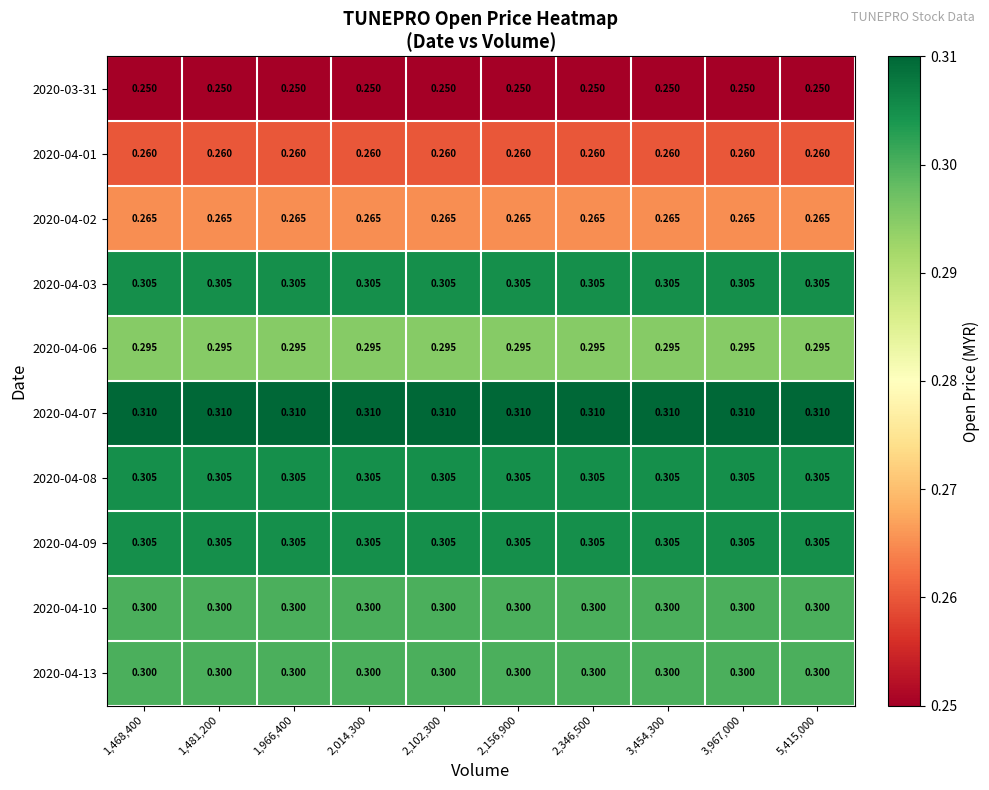

What is the maximum value shown in the chart?

0.3